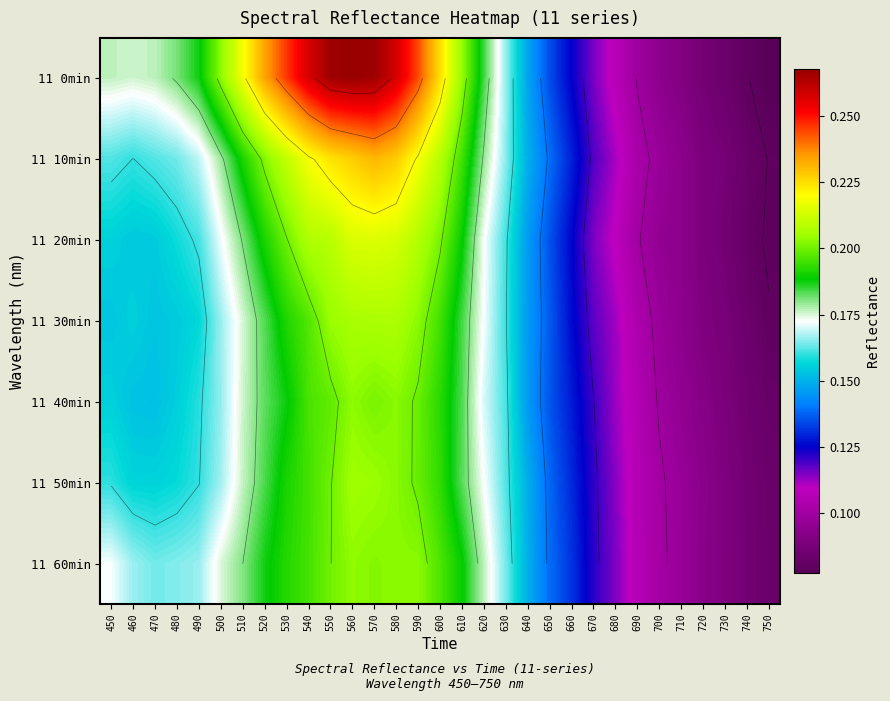

What is the maximum value for 11 30min?

0.2